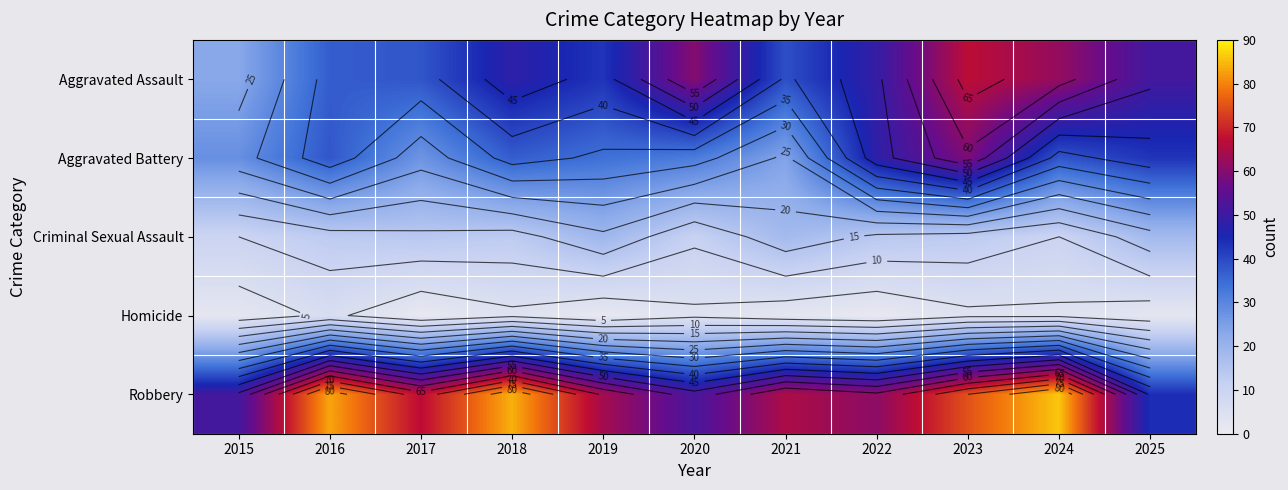

Which category has the lowest value across all series?

2017